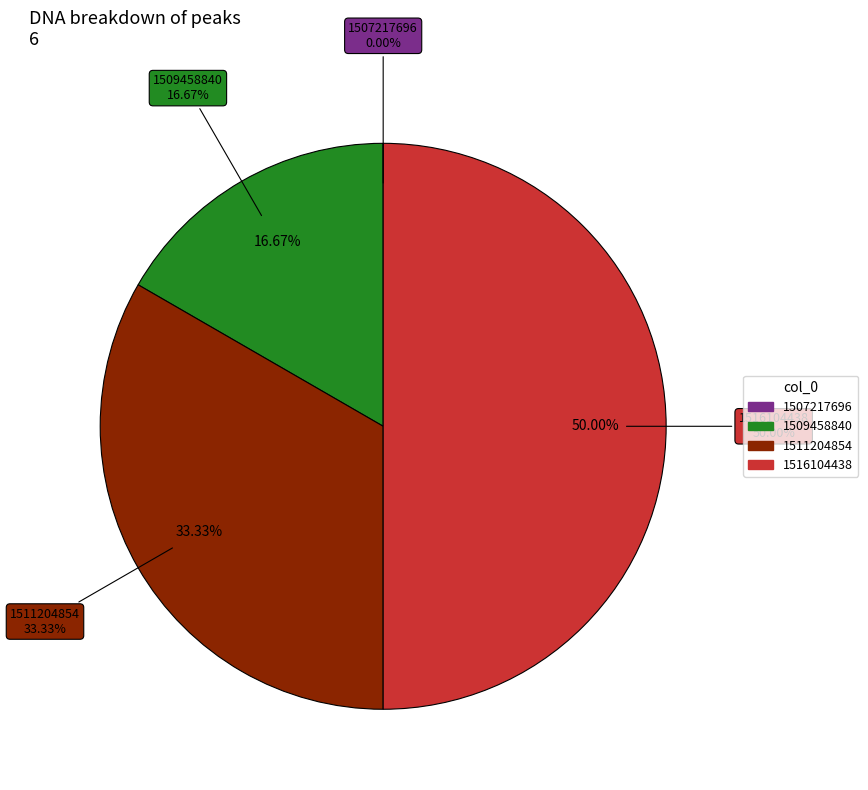

To the nearest percent, what portion does 1509458840 represent?

17%